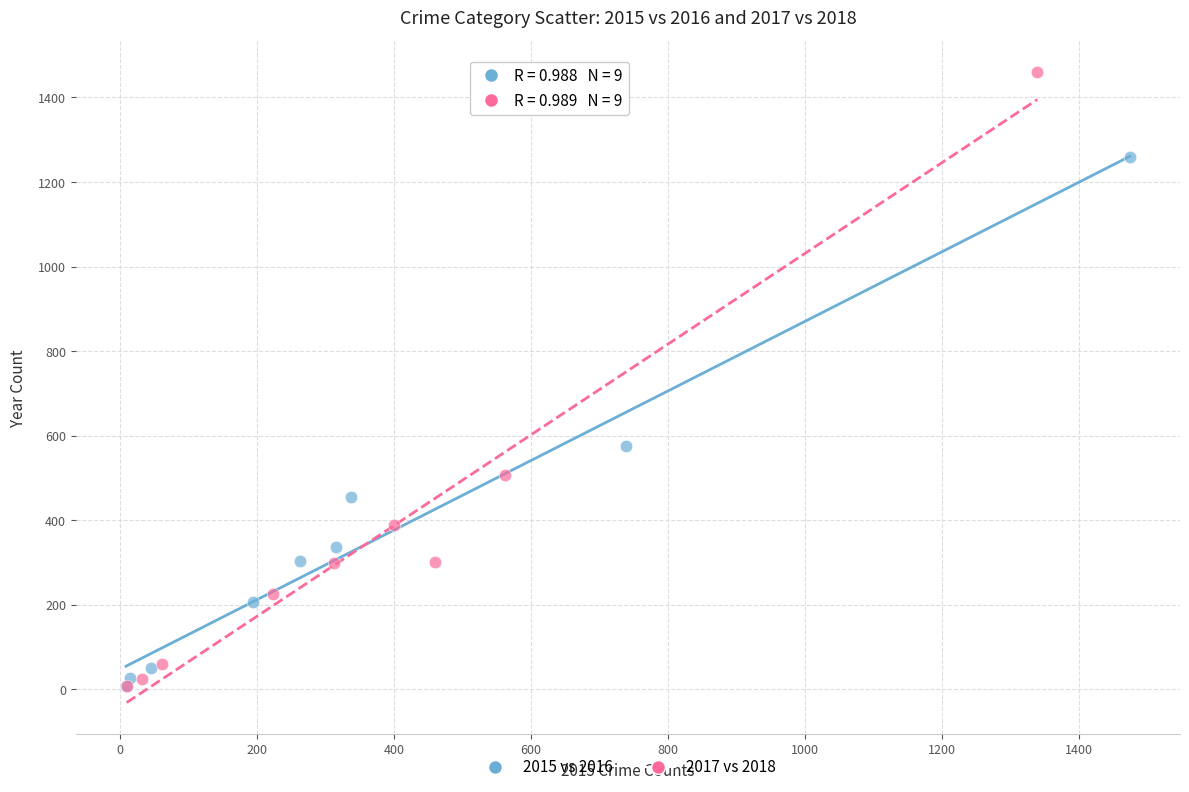

What are all the series names shown in the legend?

2015 vs 2016, 2017 vs 2018